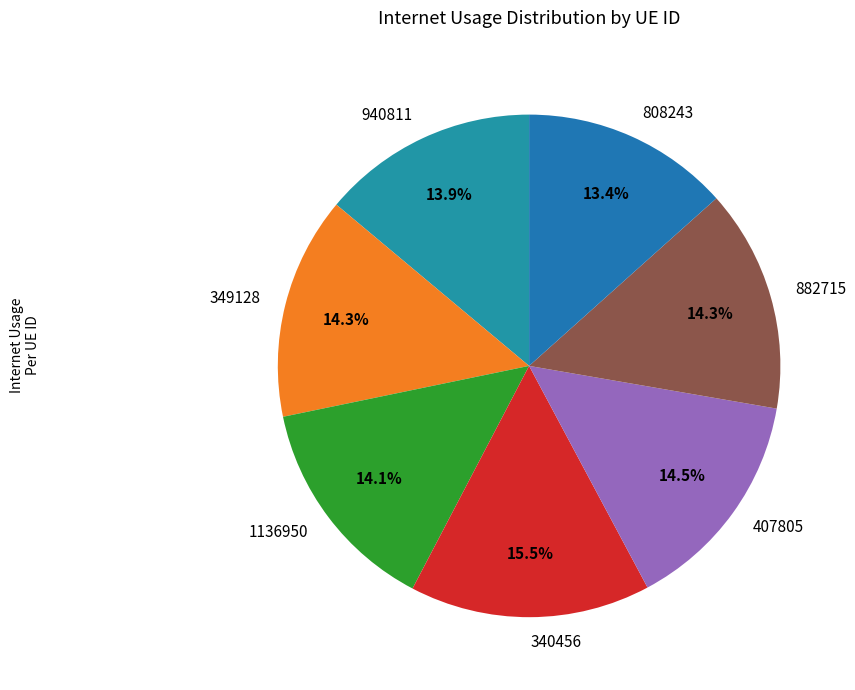

Which slice is the largest?

340456